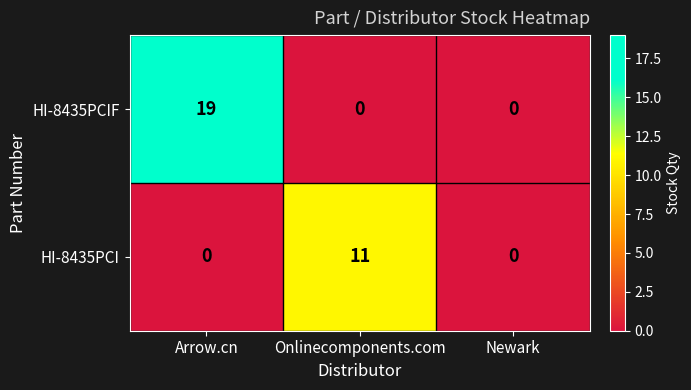

List the series in order of their overall mean, highest first.

HI-8435PCIF, HI-8435PCI